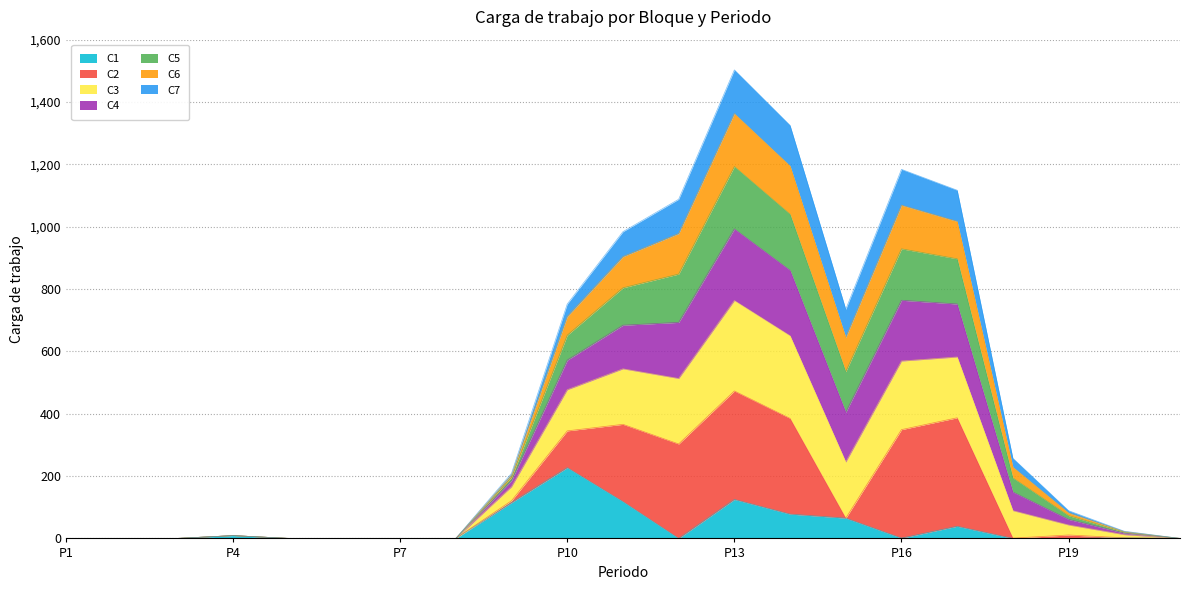

How many values in the C1 series exceed 0?

10